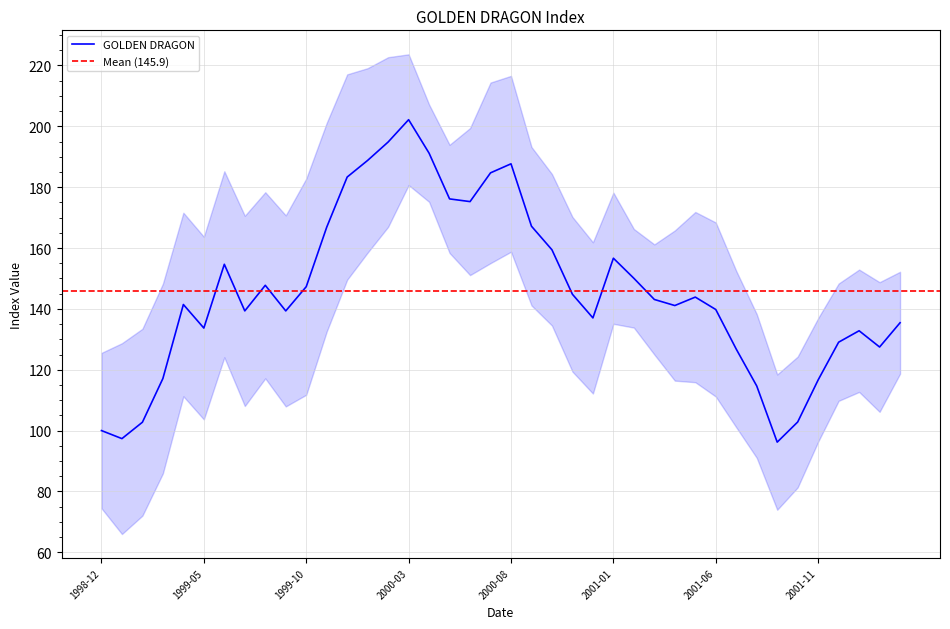

What is the sum of all values?

5836.5